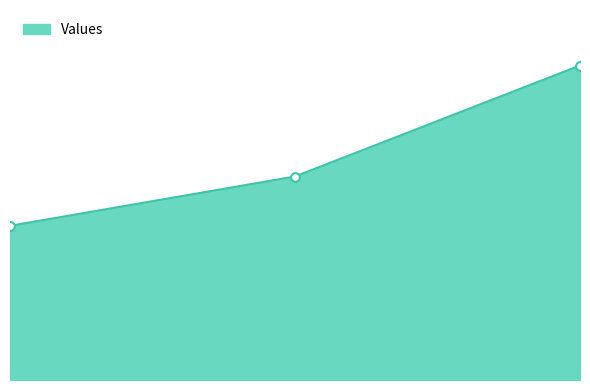

How many lines are shown in the chart?

1